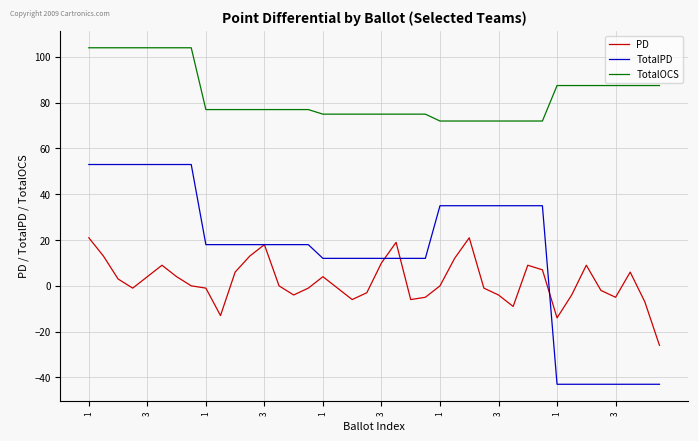

Which series has the widest spread of values?

TotalPD